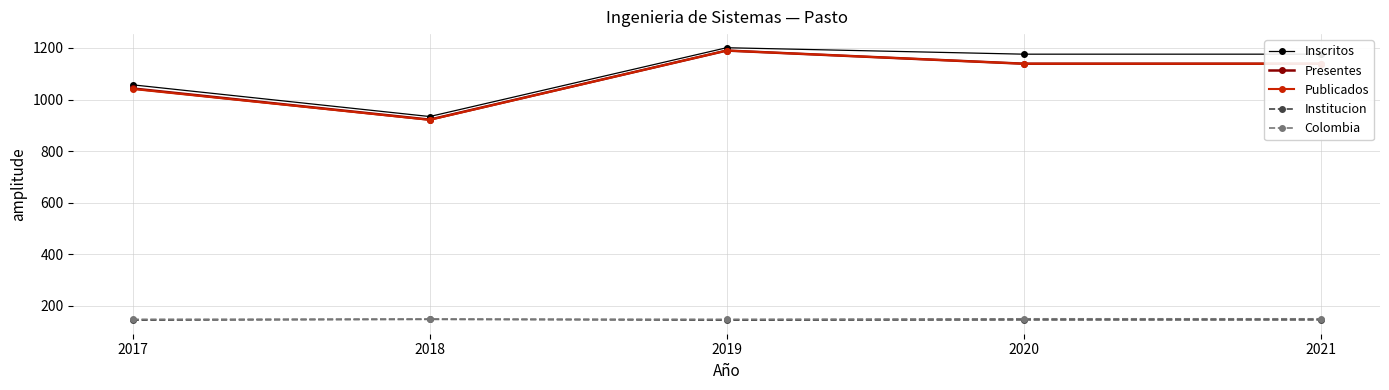

What is the value of the Institucion point at the 1st from the left?

144